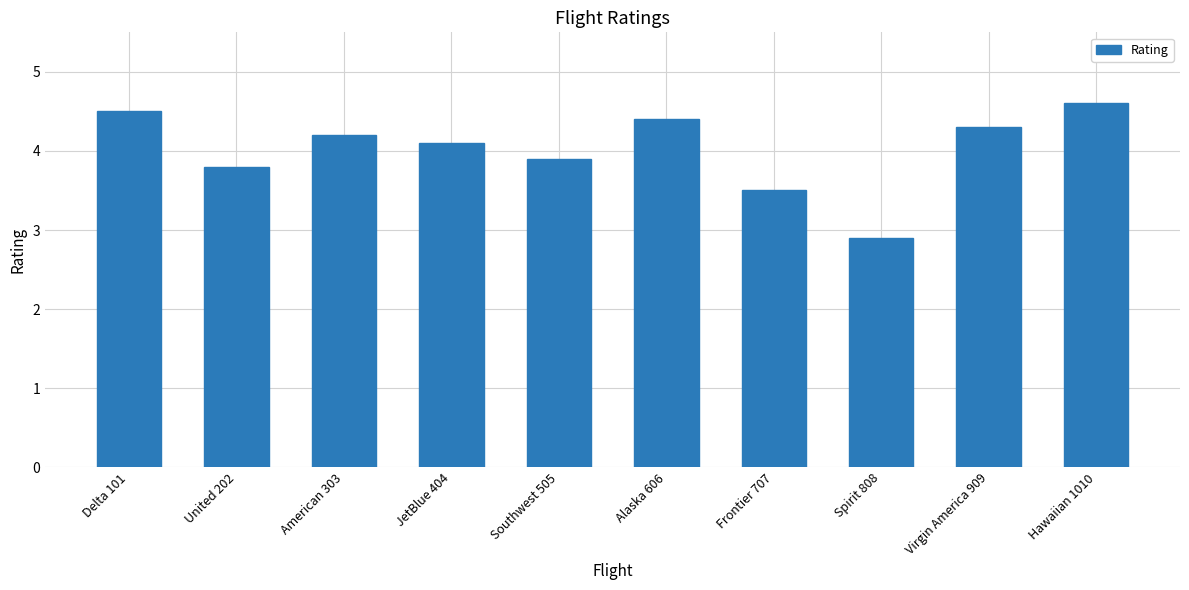

At which label is the value closest to 3?

Spirit 808